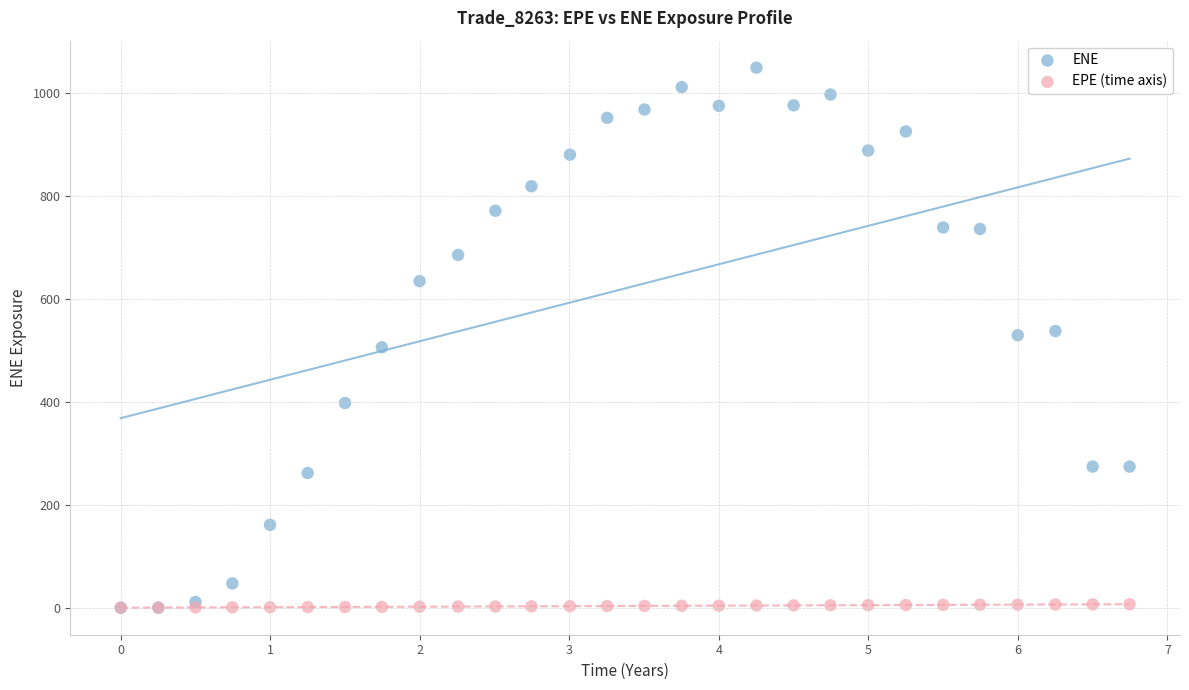

What are all the series names shown in the legend?

ENE, EPE (time axis)